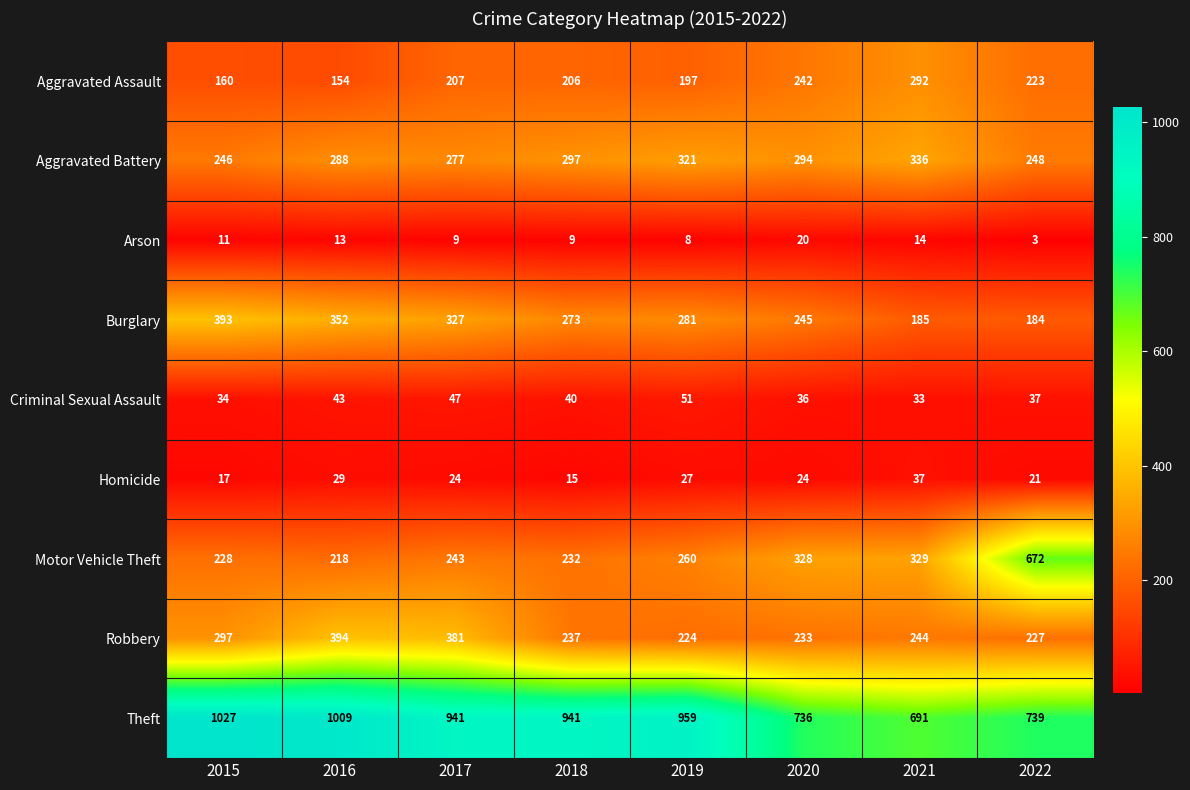

The Robbery series shows 517 at 2017. True or false?

False